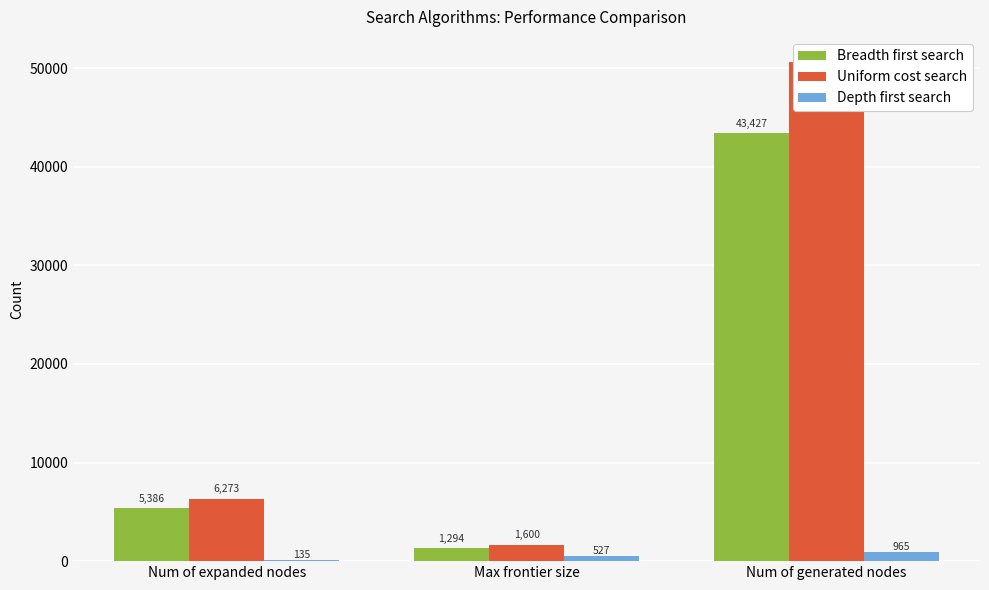

How many data points in Depth first search are above 527?

1